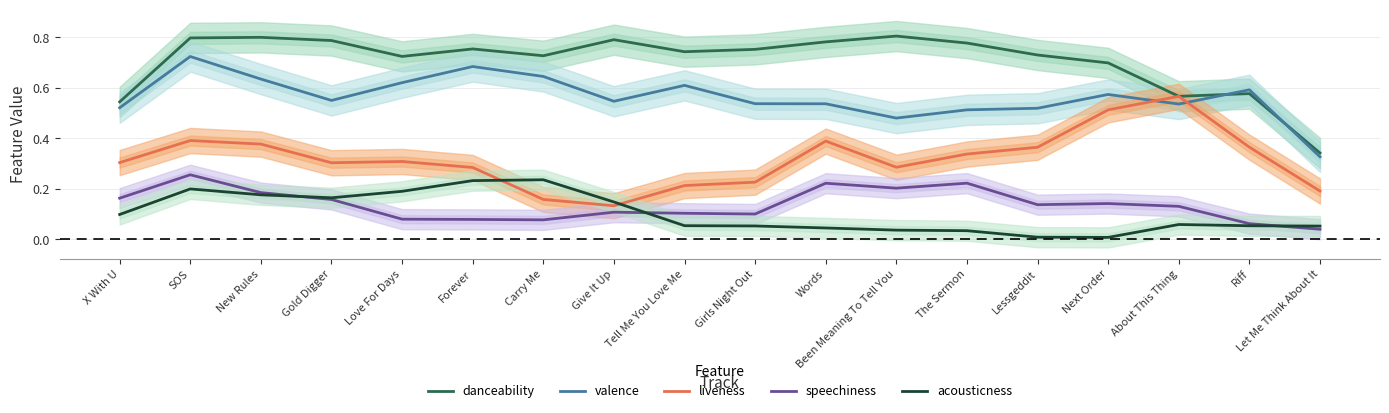

Where is acousticness nearest to the value 0?

Next Order